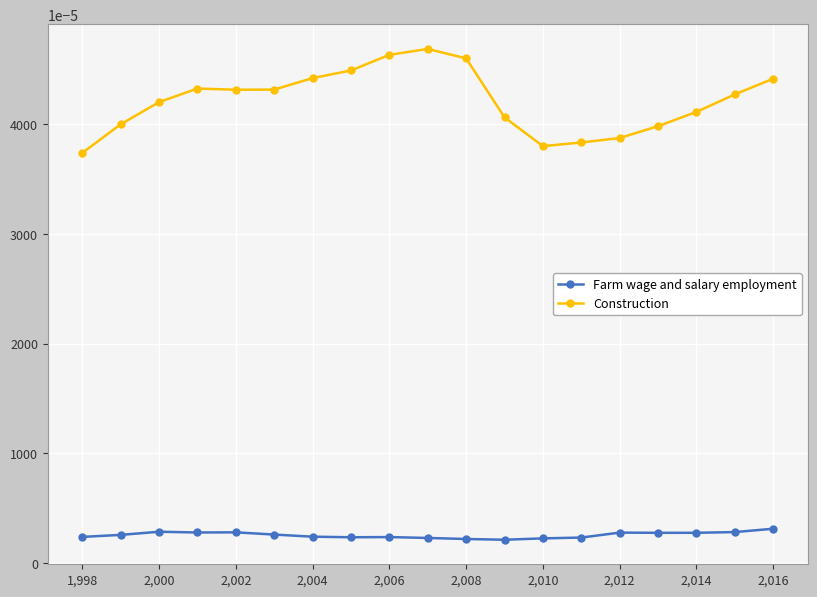

Rank the series by their average value, from highest to lowest.

Construction, Farm wage and salary employment